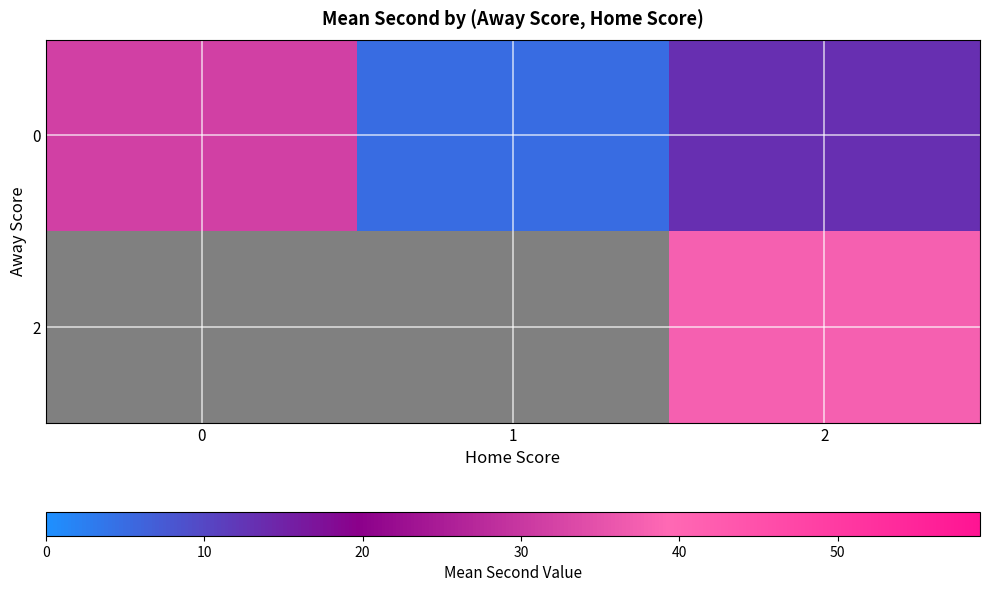

At which category is the sum across all series the highest?

2